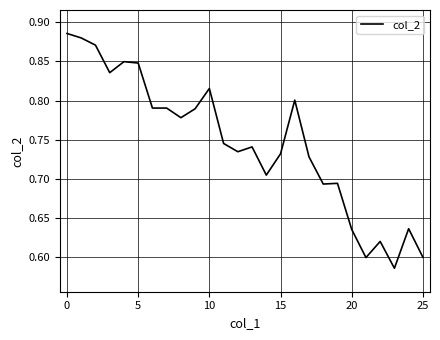

What is the sum of all values?

19.4